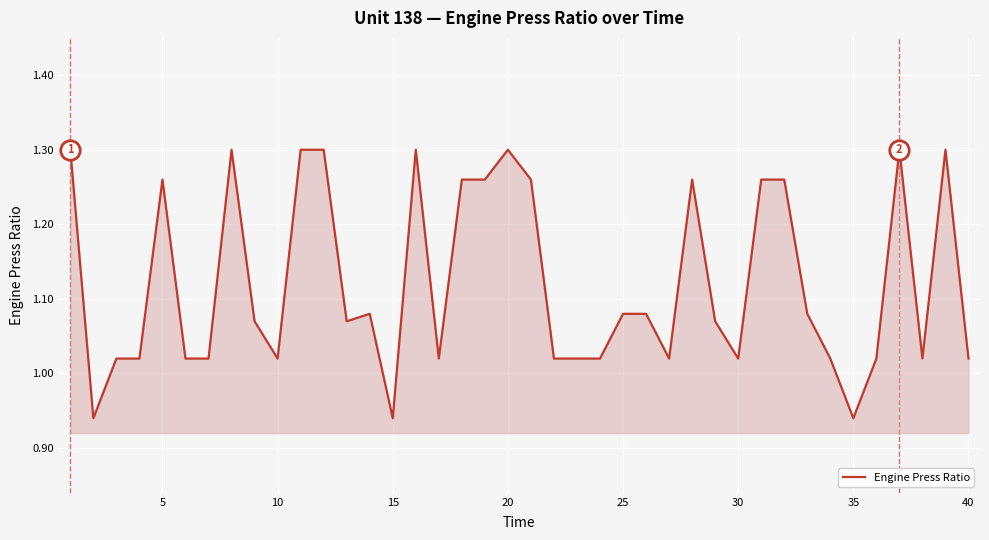

Count the number of categories in the chart.

40